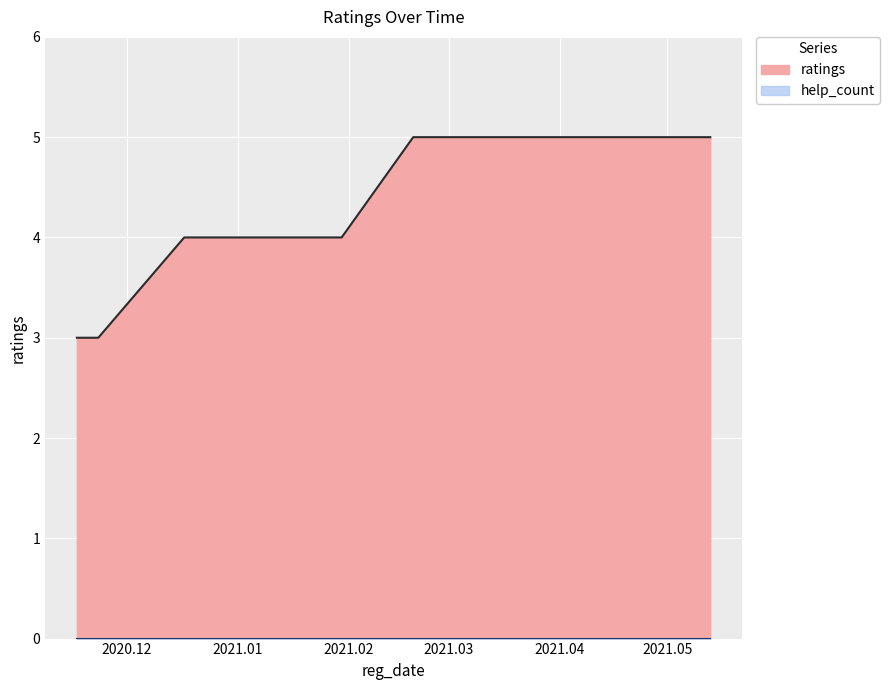

Rank the categories by value from lowest to highest.

2020.11.17, 2020.11.23, 2020.12.17, 2020.12.30, 2021.01.30, 2021.02.19, 2021.03.13, 2021.03.16, 2021.05.13